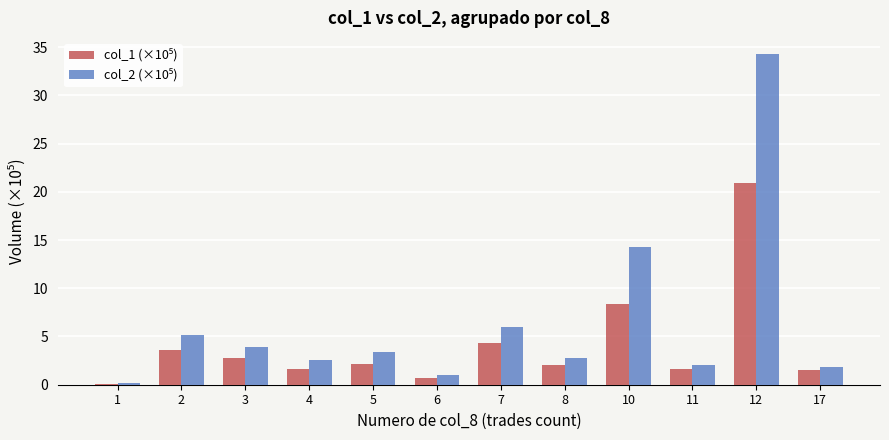

At which category is the sum across all series the highest?

12